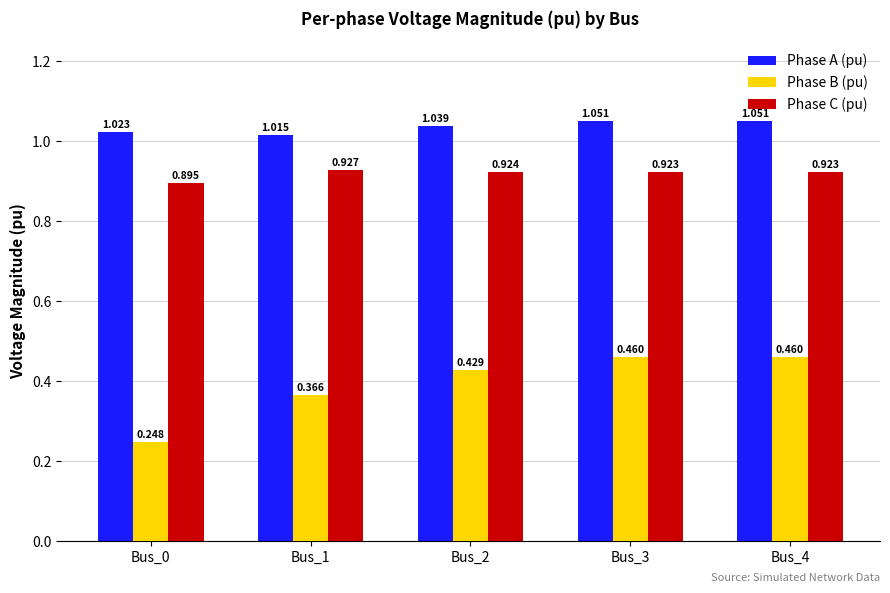

Which series has the largest total across all categories?

Phase A (pu)